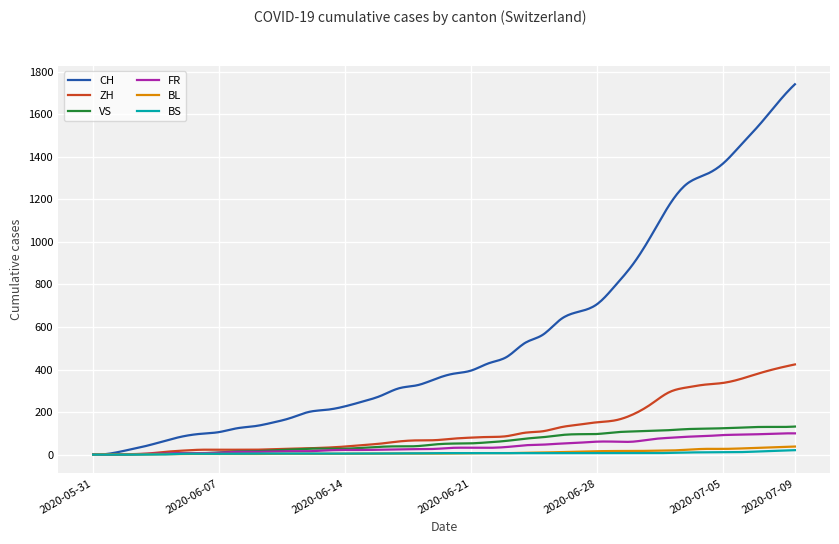

Does the chart have visible grid lines?

Yes